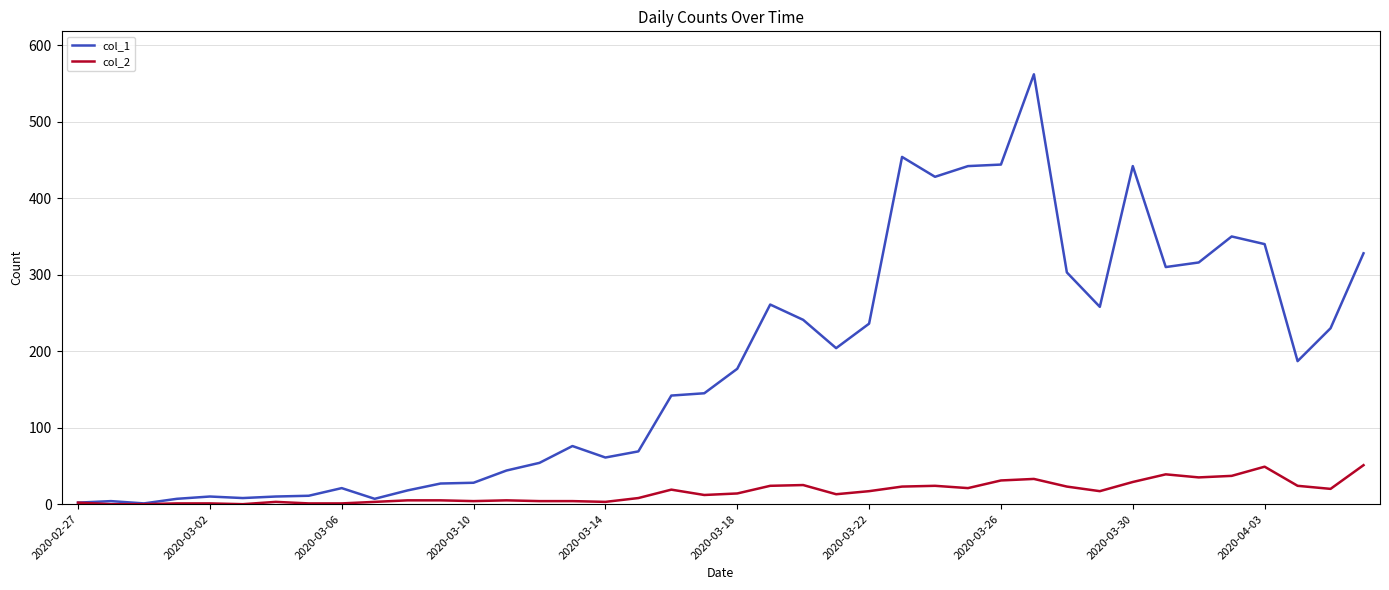

What is the difference between the second highest and minimum values in the col_1 series?

453